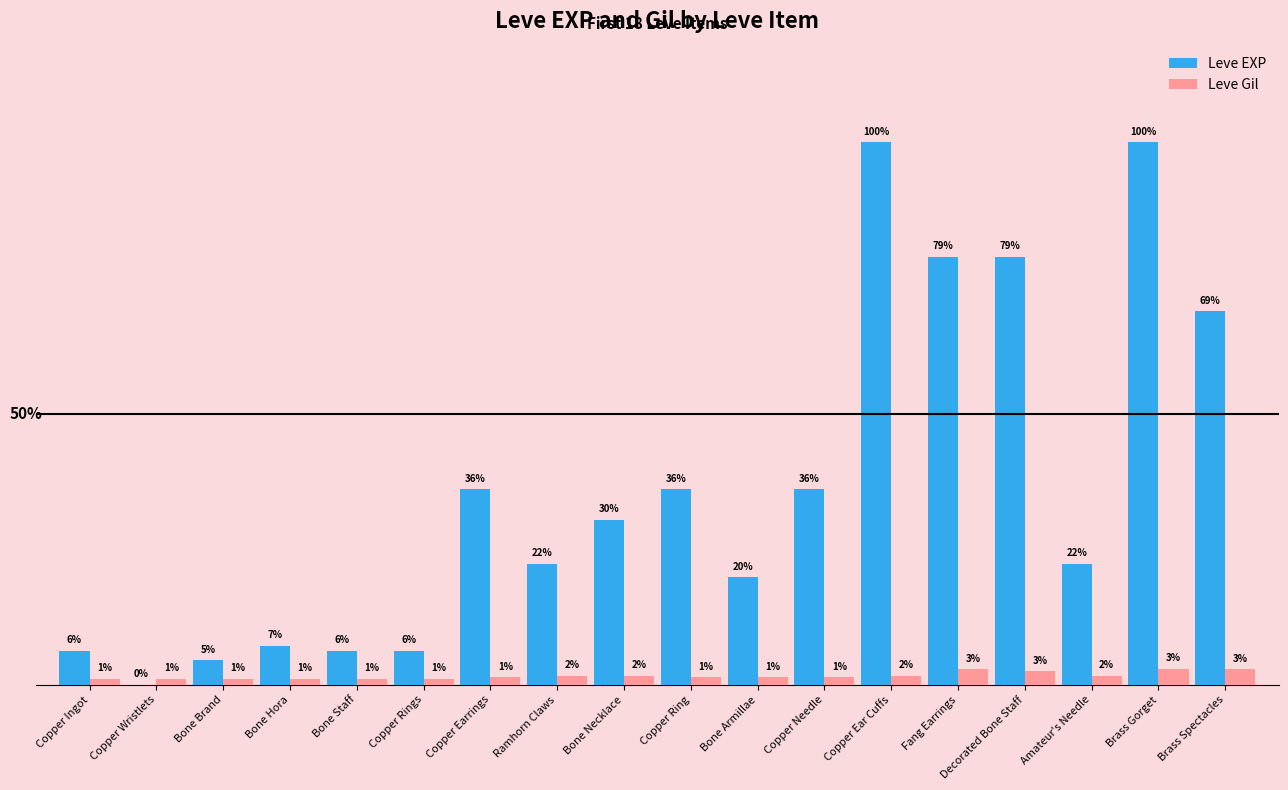

Rank the series at Bone Hora from highest to lowest value.

Leve EXP, Leve Gil